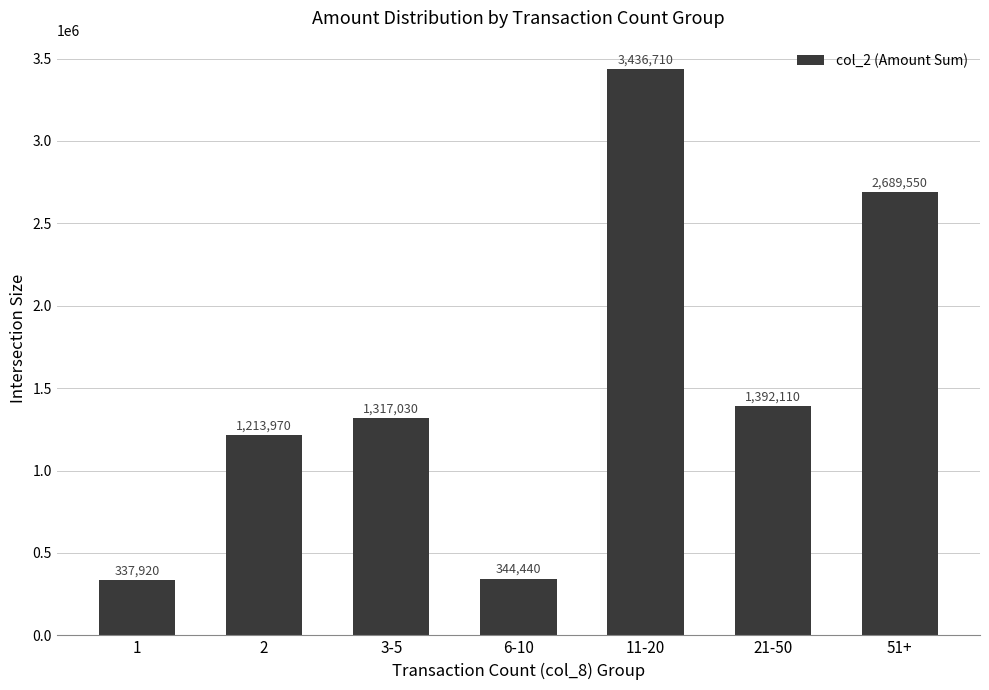

What is the approximate value at 6-10?

344440